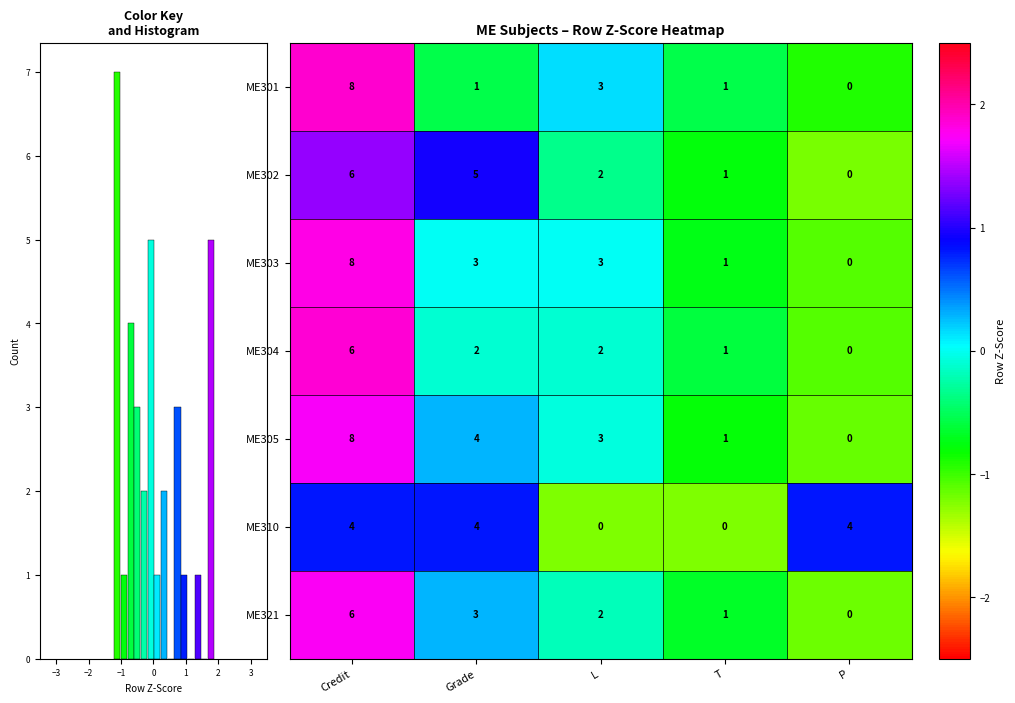

What is the difference between the second highest and second lowest values in the ME305 series?

3